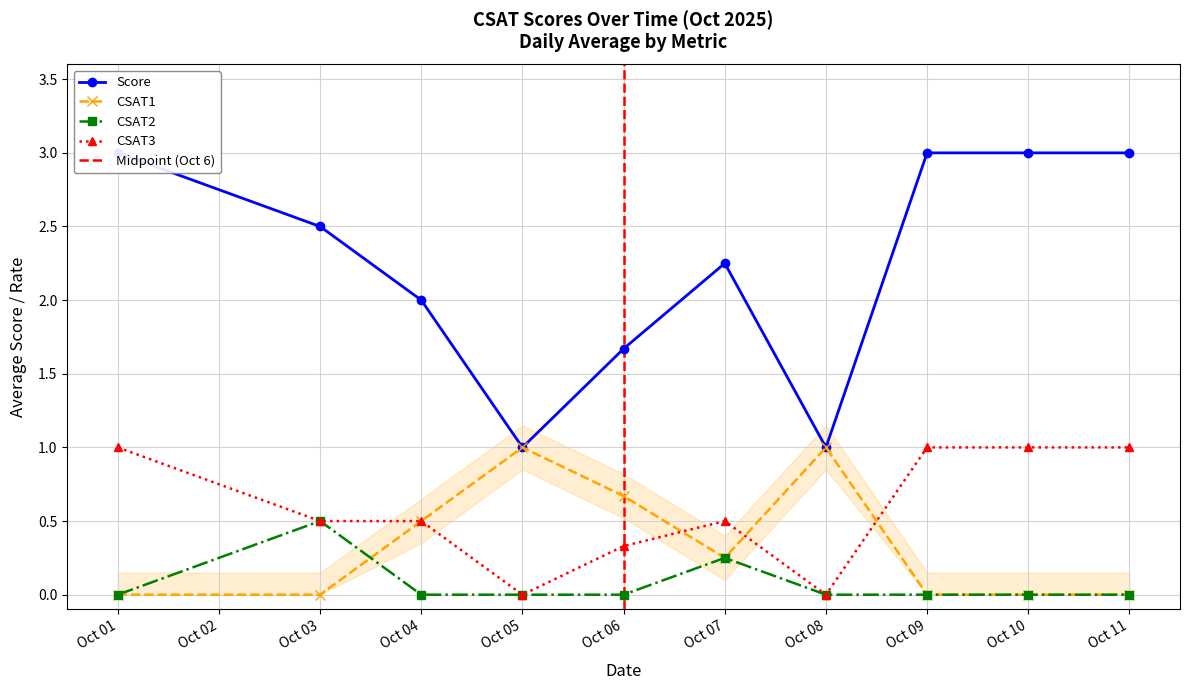

True or false: CSAT3 has more than 0 points higher than both neighbors.

True